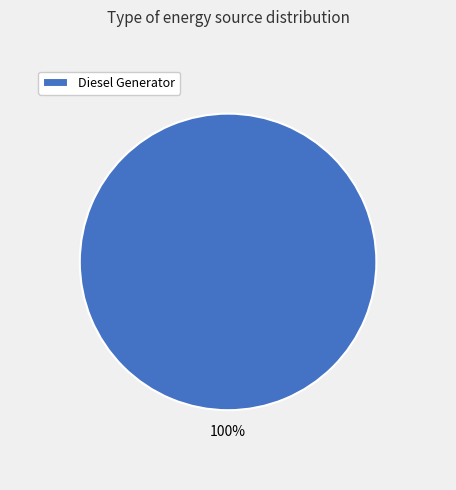

How many slices are in this pie chart?

1